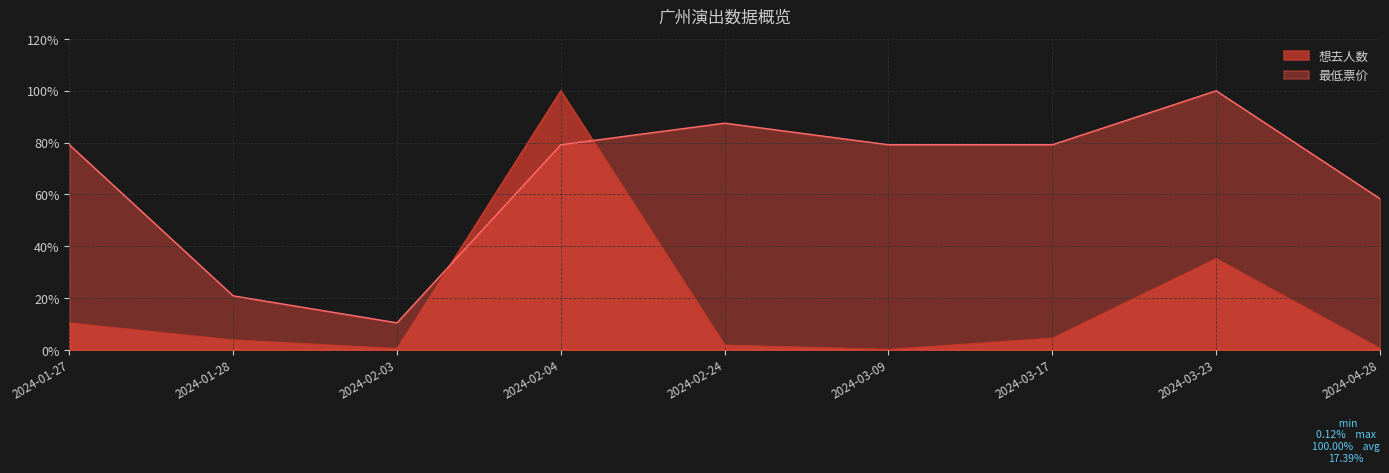

Rank the series by their average value, from highest to lowest.

最低票价, 想去人数